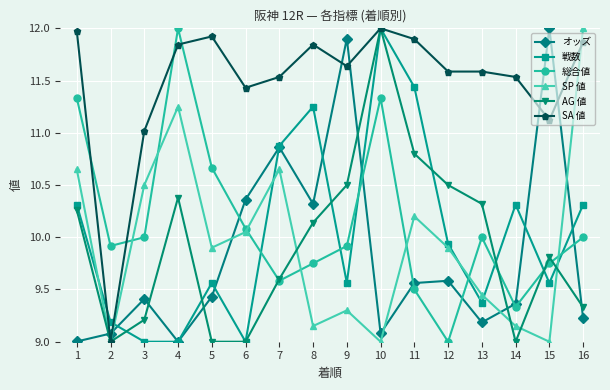

Which category has the lowest value in the SA 値 series?

2